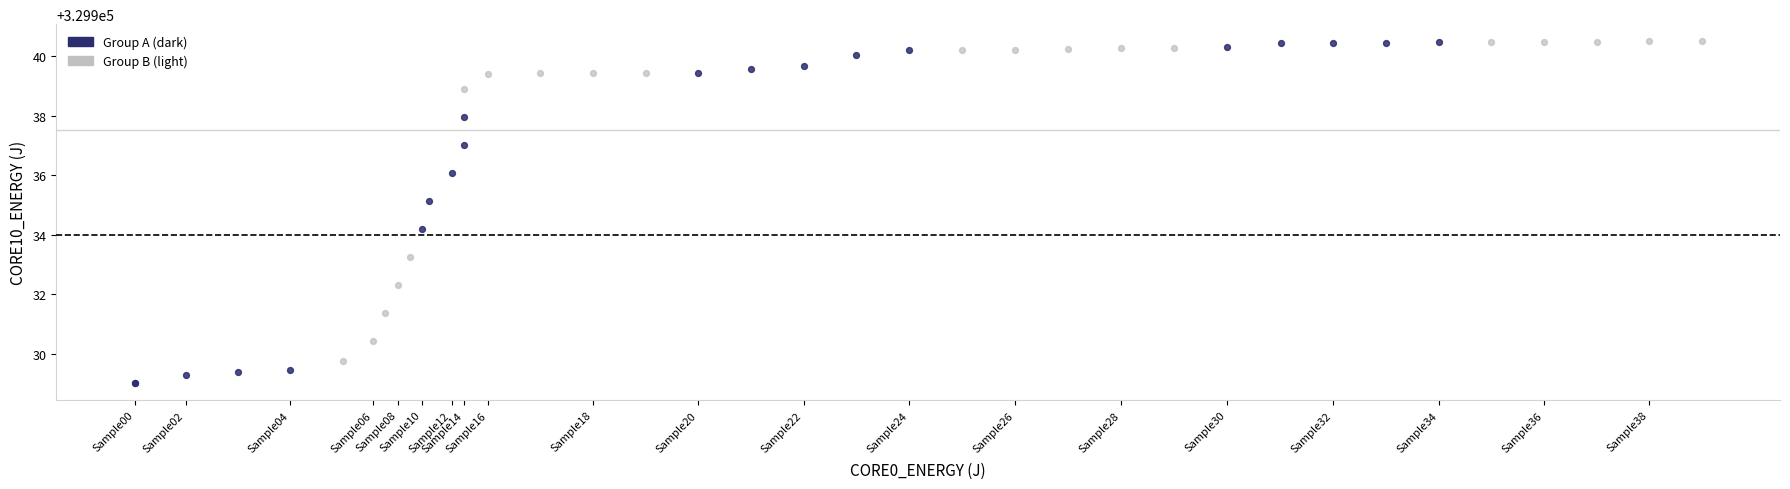

Which series has the largest Y range (max minus min)?

Group A (dark)